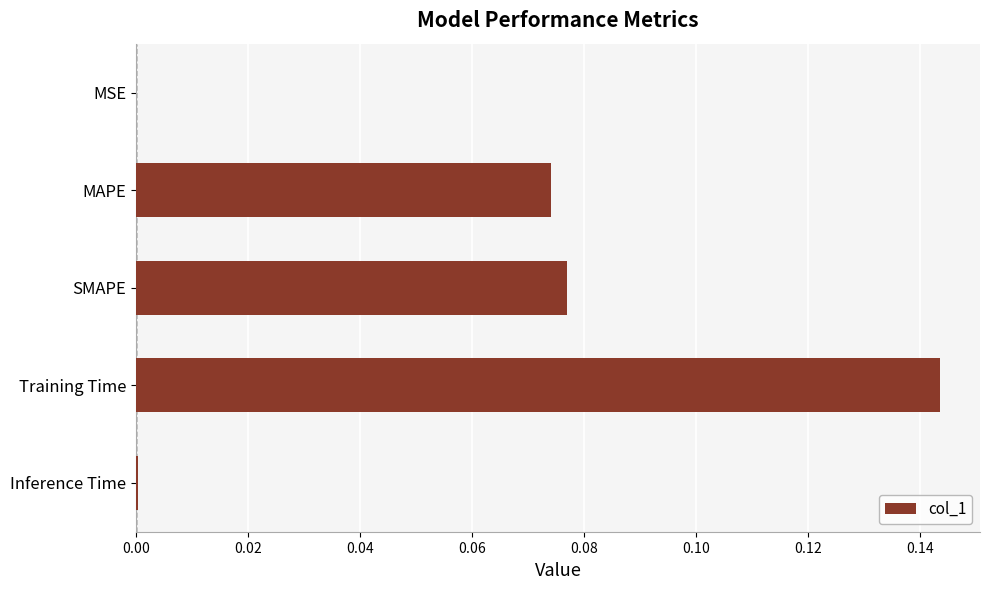

What is the difference between the second highest and second lowest values?

0.1